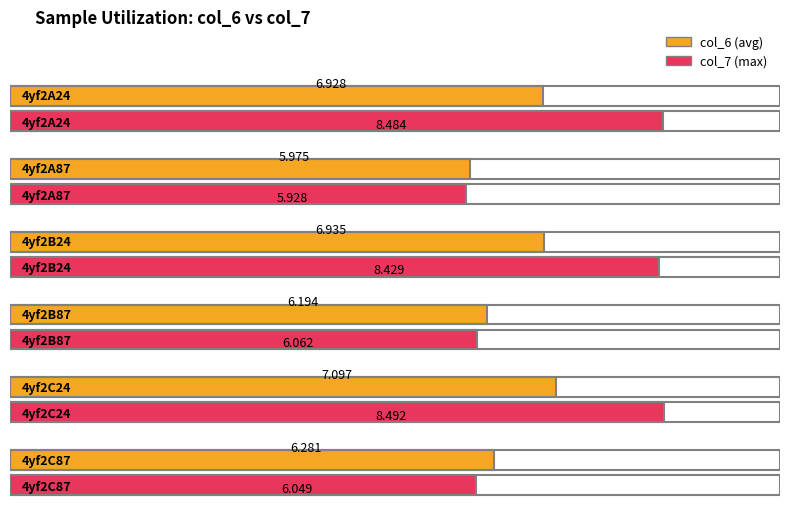

How many data points in col_6 are less than 6?

1